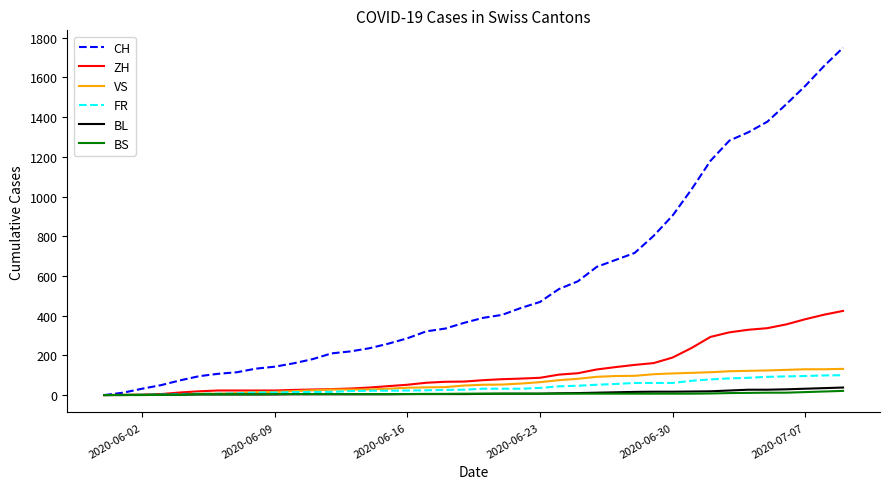

What is the difference between the maximum and second lowest values in the FR series?

100